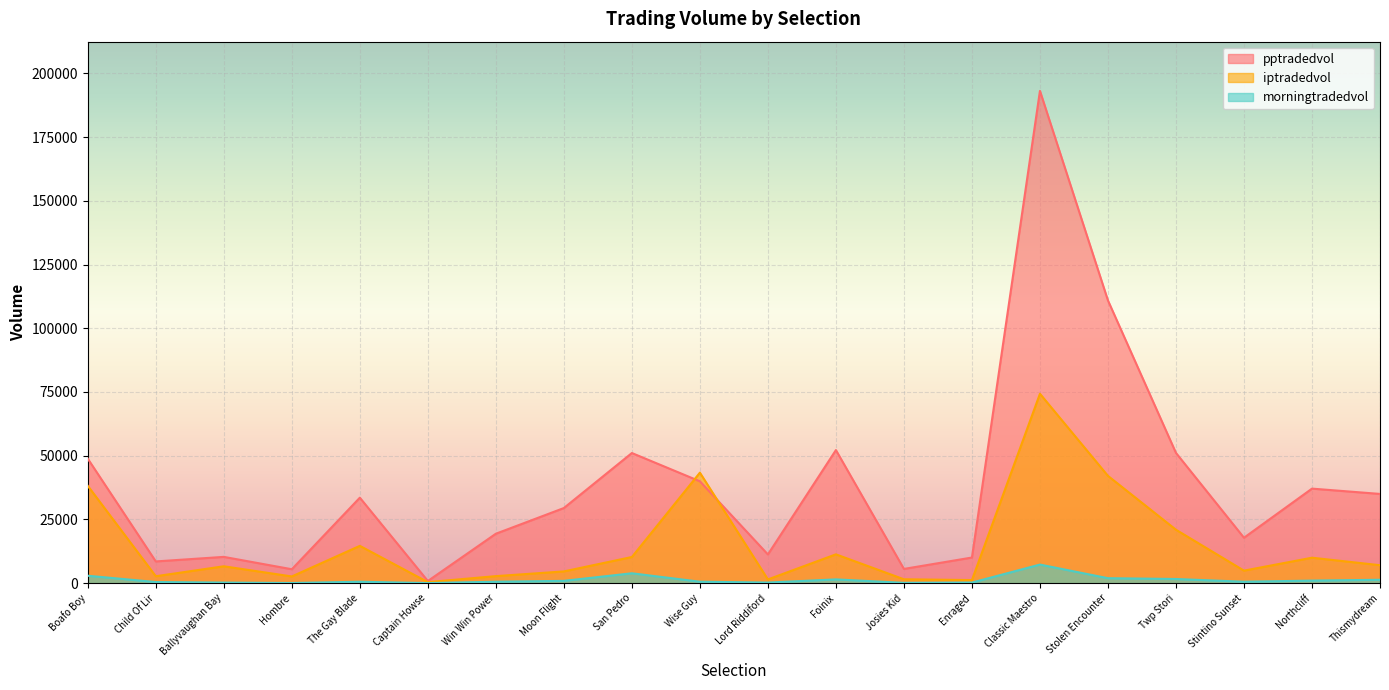

What are all the series names shown in the legend?

pptradedvol, iptradedvol, morningtradedvol